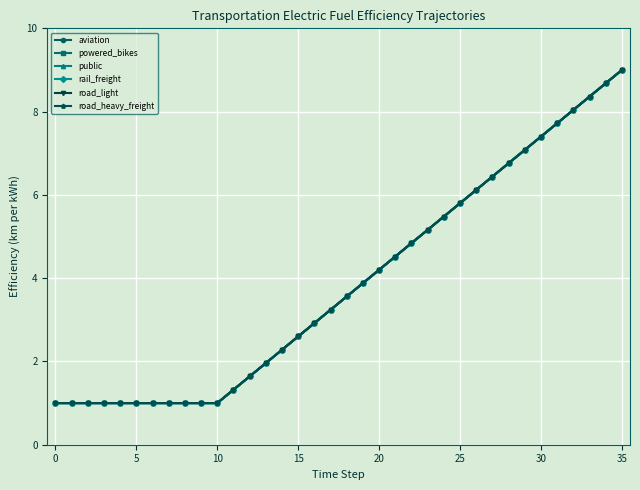

How many lines are shown in the chart?

6